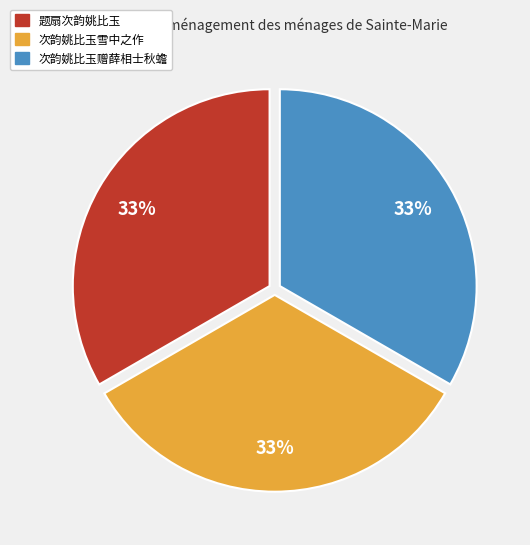

Is the sum of 次韵姚比玉雪中之作 and 次韵姚比玉赠薛相士秋蟾 greater than half?

Yes